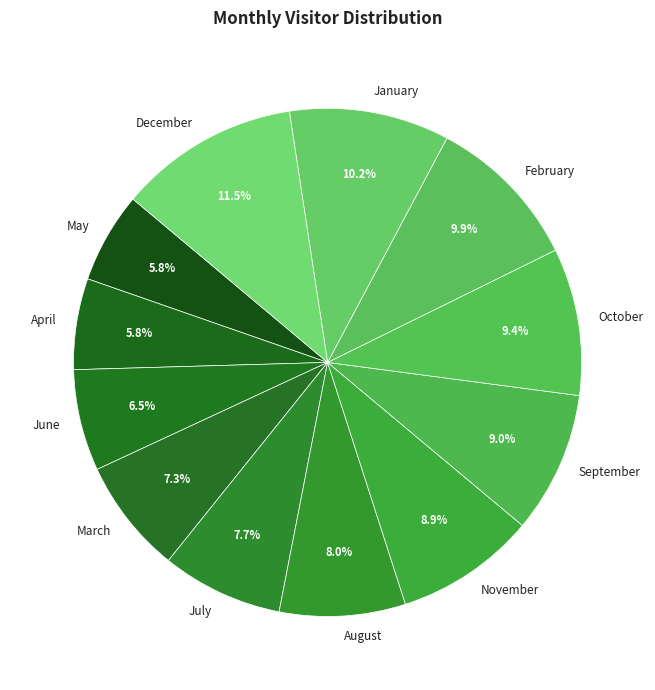

The December slice represents 1% of the pie. True or false?

False